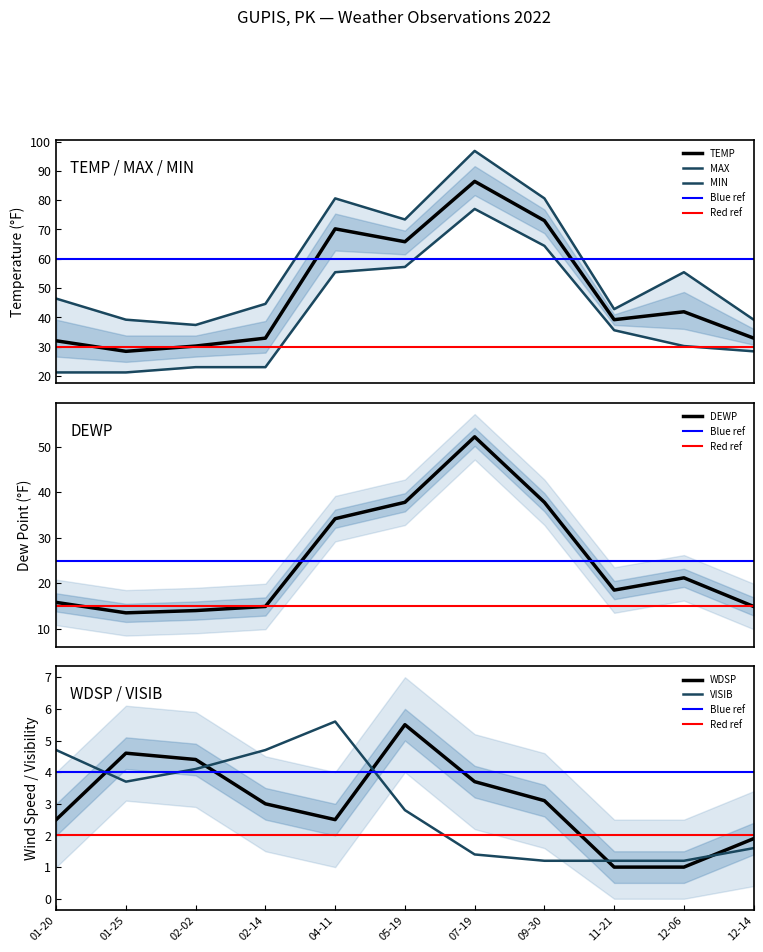

At which label does VISIB first exceed 2?

01-20